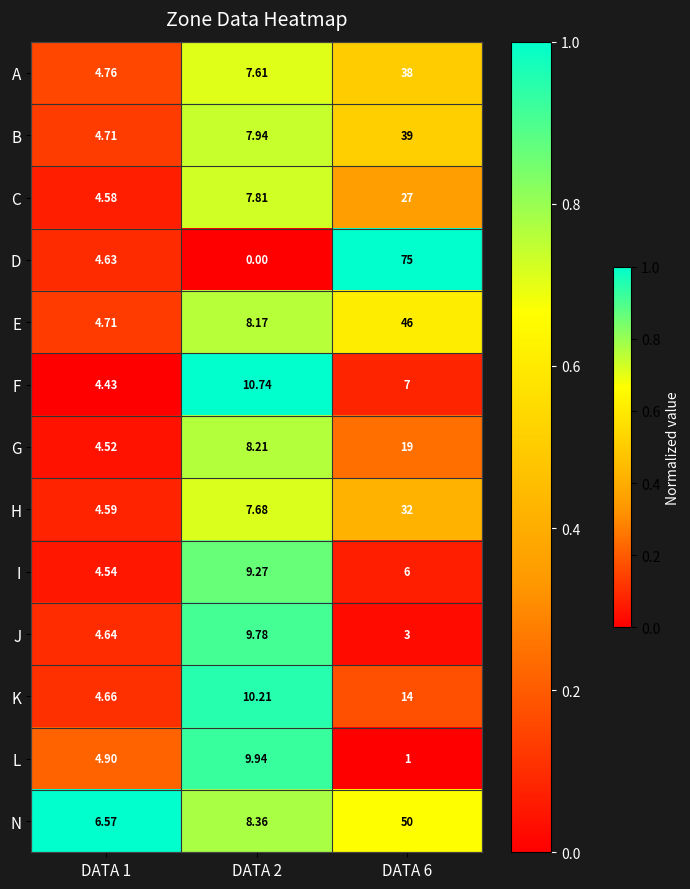

Rank the series by their maximum value, from lowest to highest.

I, J, L, F, K, G, C, H, A, B, E, N, D